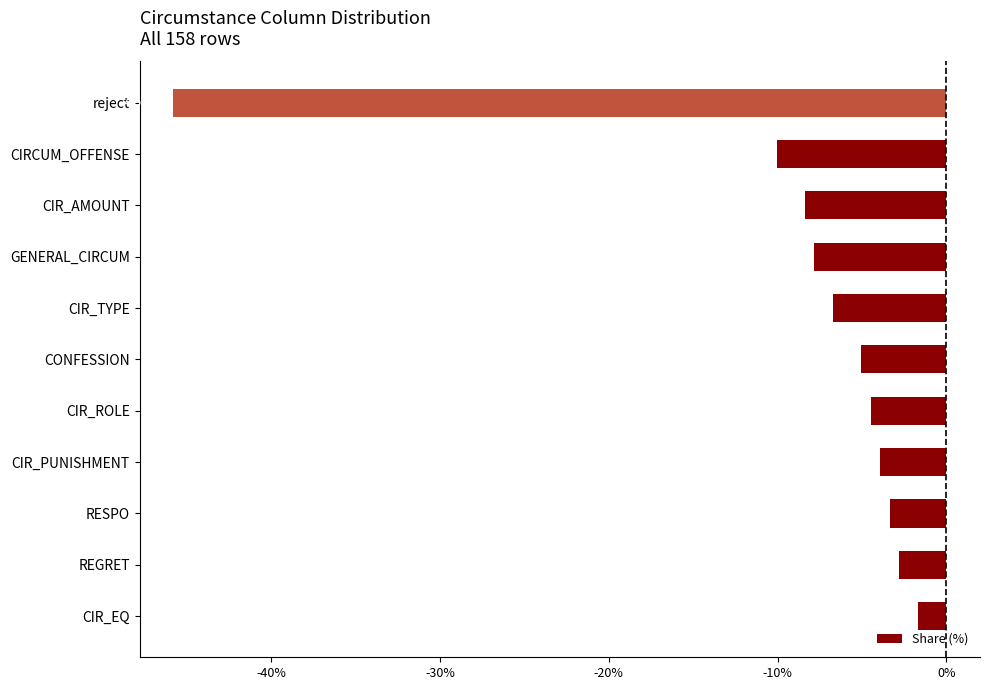

Reading bottom to top, list all the values displayed in this chart.

-1.7	-2.8	-3.4	-3.9	-4.5	-5.0	-6.7	-7.8	-8.4	-10.1	-45.8